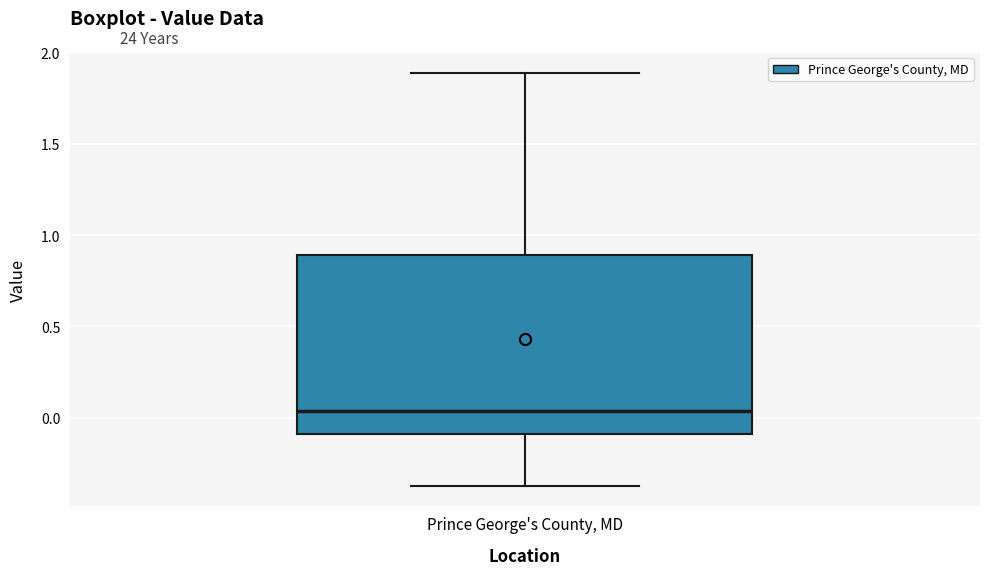

Where does the median line of the box for Prince George's County, MD sit on the y-axis? The values are not printed on the chart, so give them approximately, as read against the axis.

0.05